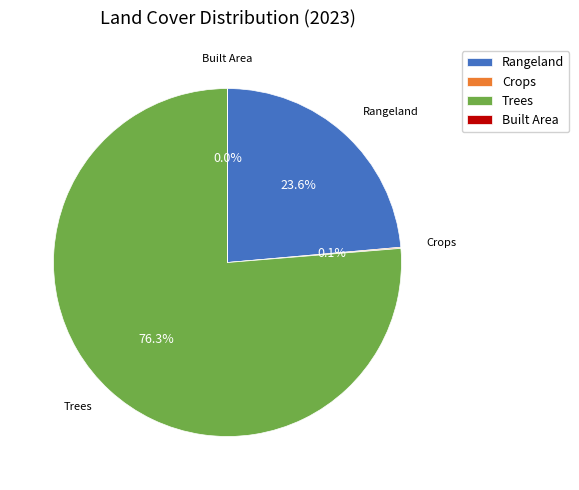

The Rangeland slice represents 24% of the pie. True or false?

True